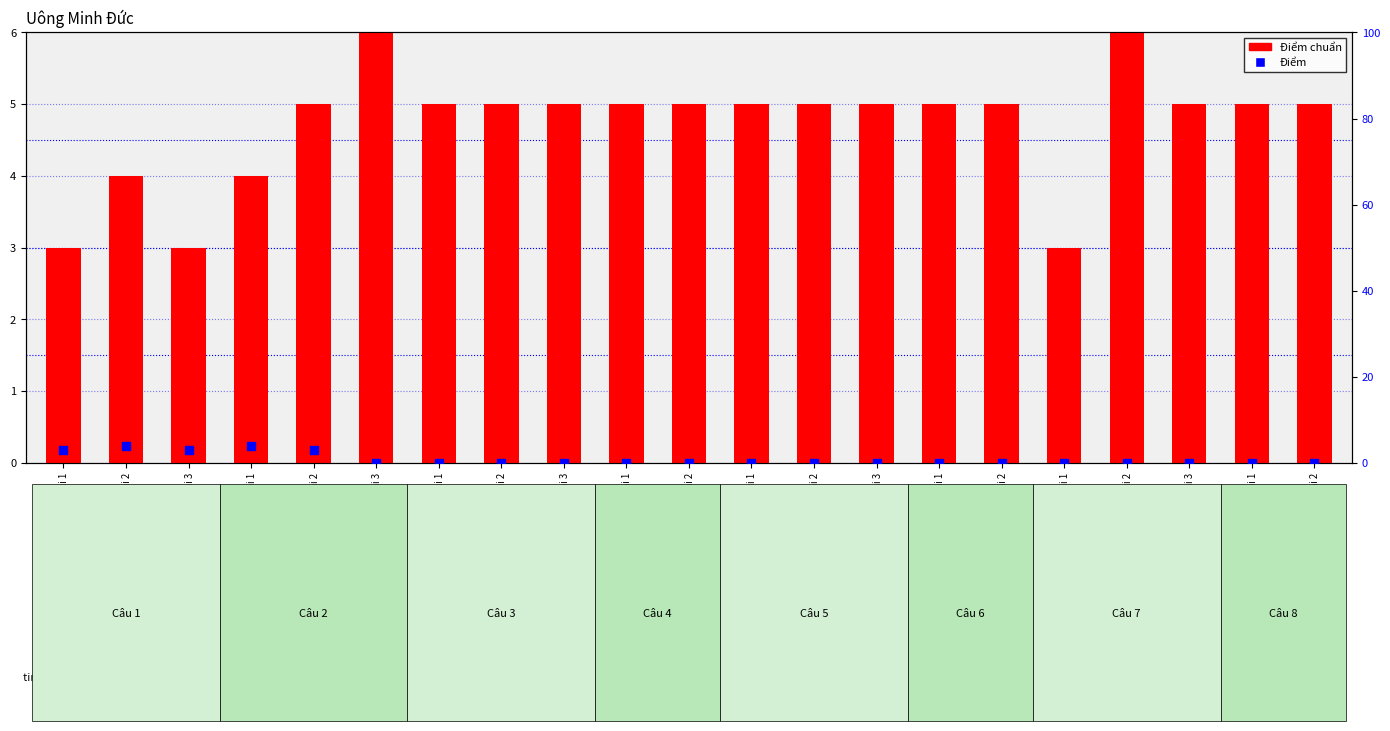

At which category is the sum across all series the highest?

Câu 1/Bài 2